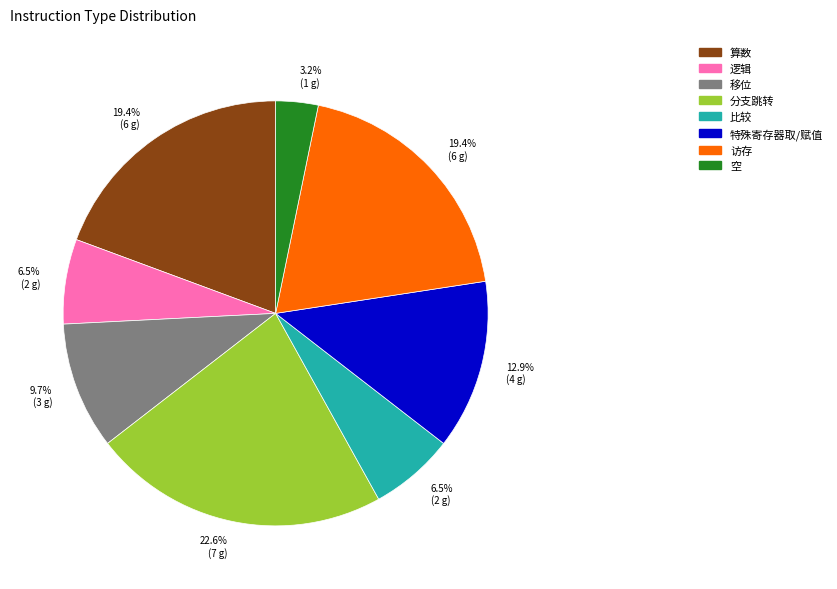

Is there a majority slice in this chart?

No